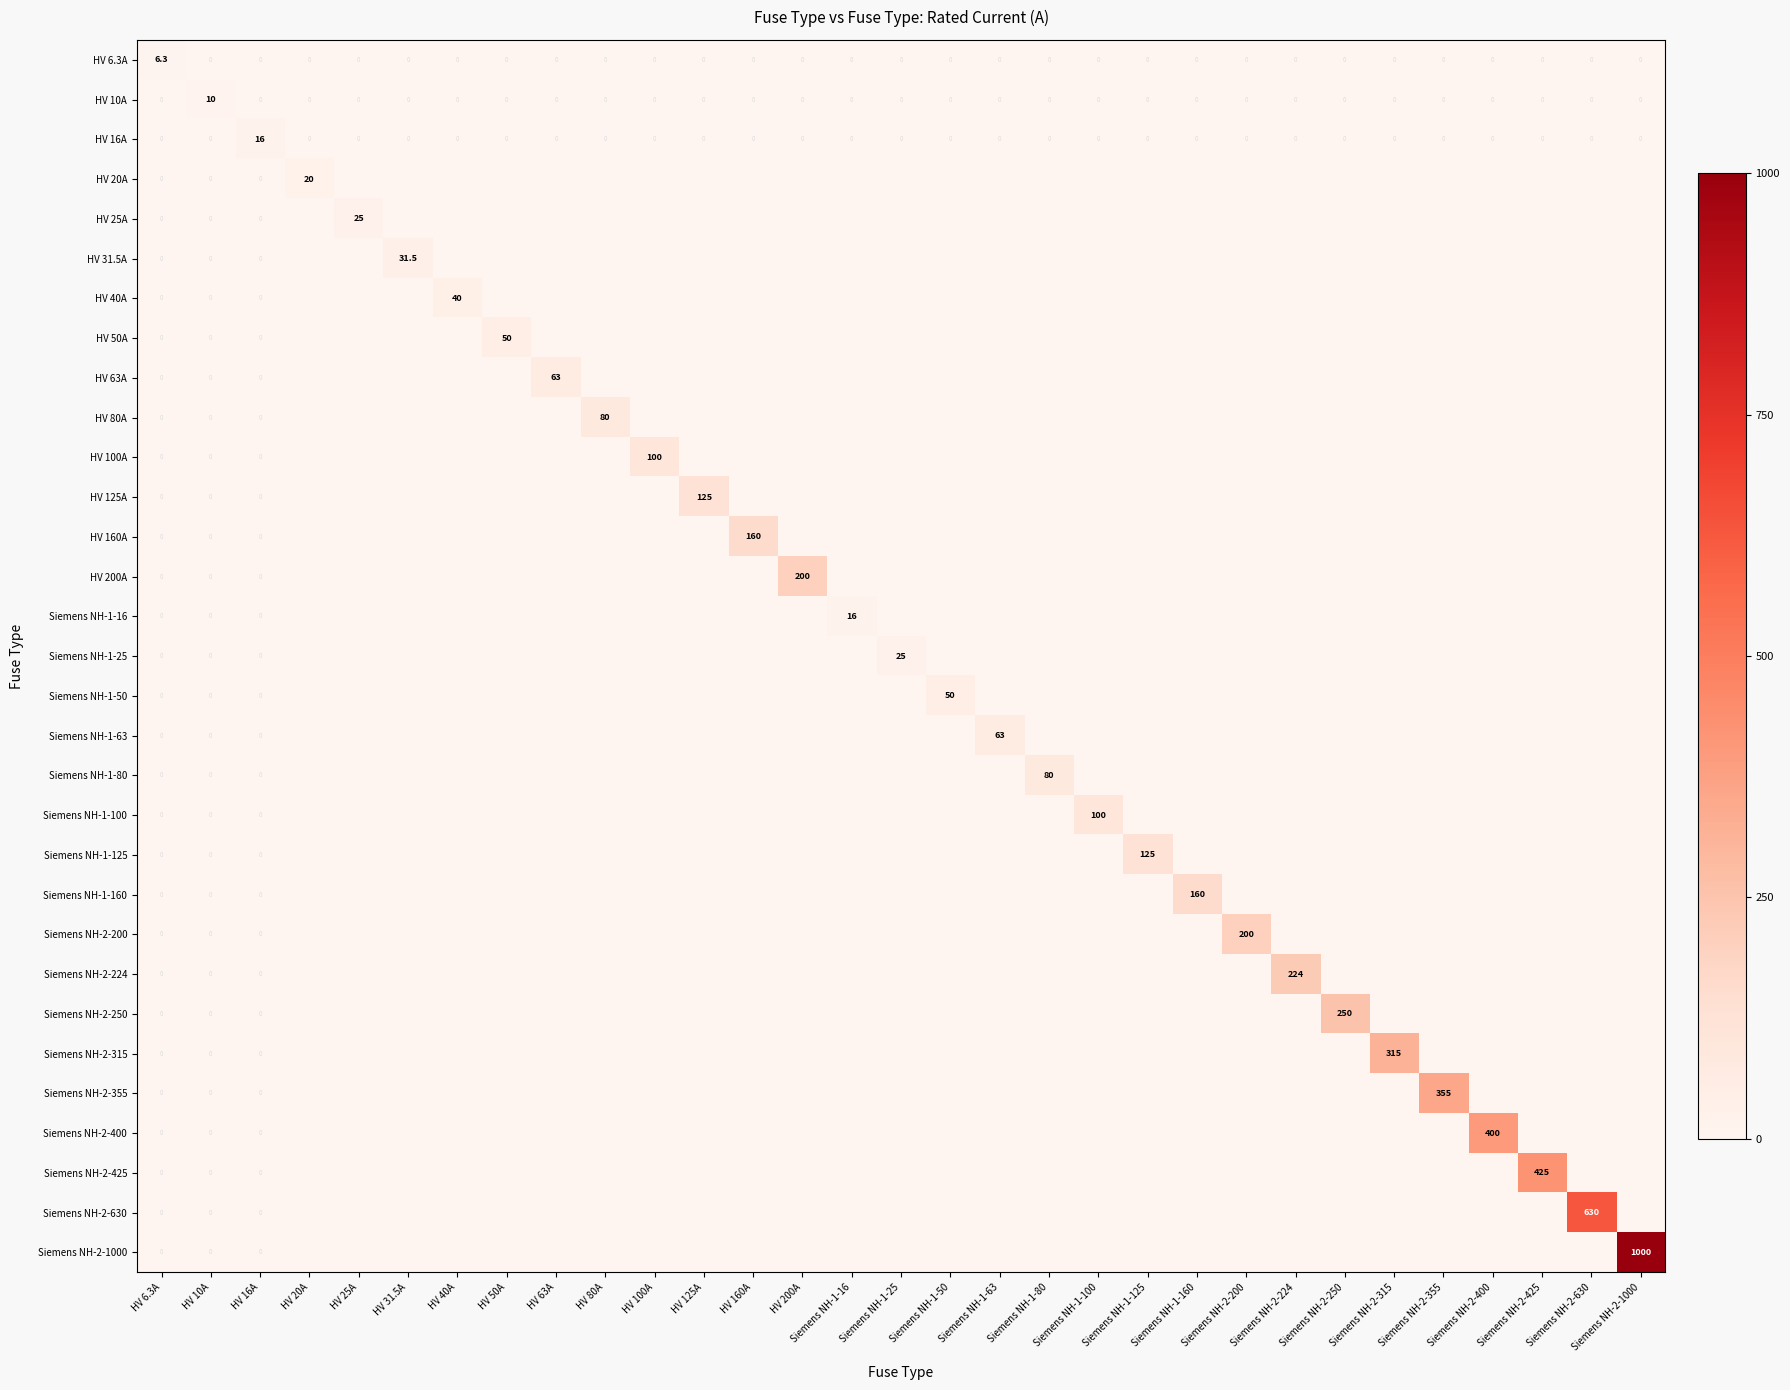

What is the difference between the maximum and minimum values in the HV 10A series?

10.0